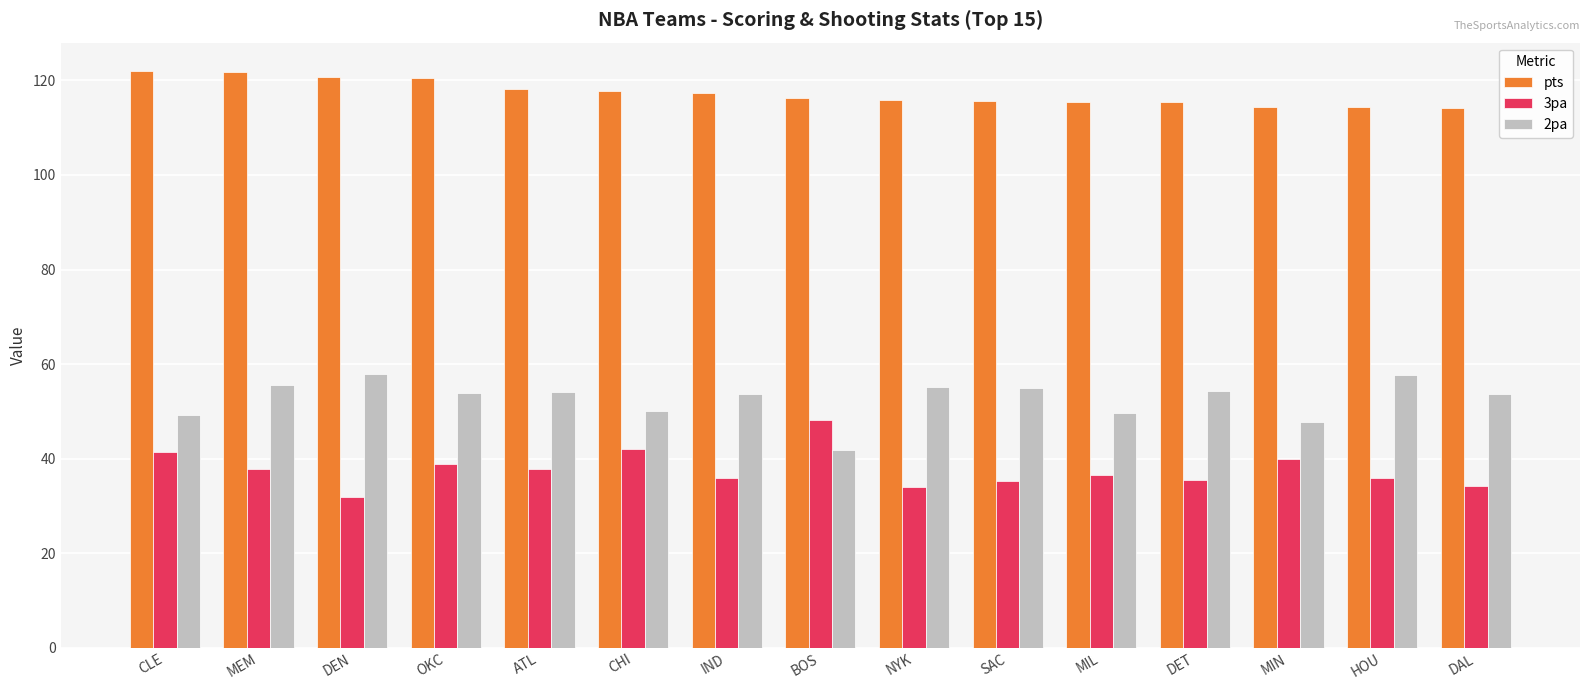

True or false: pts has a value of 50.2 at DET.

False